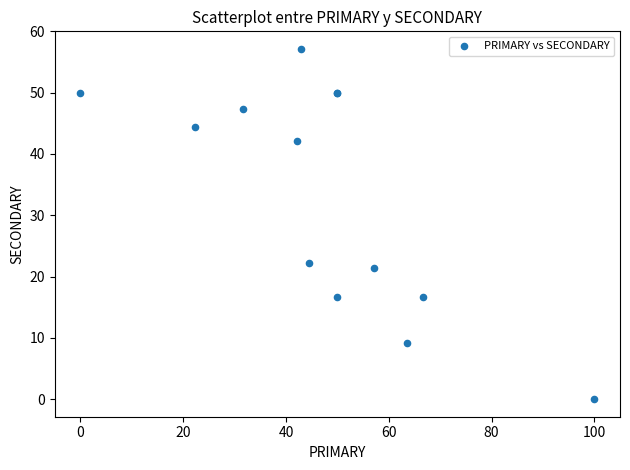

What Y value in the scatter plot is closest to 28?

22.2